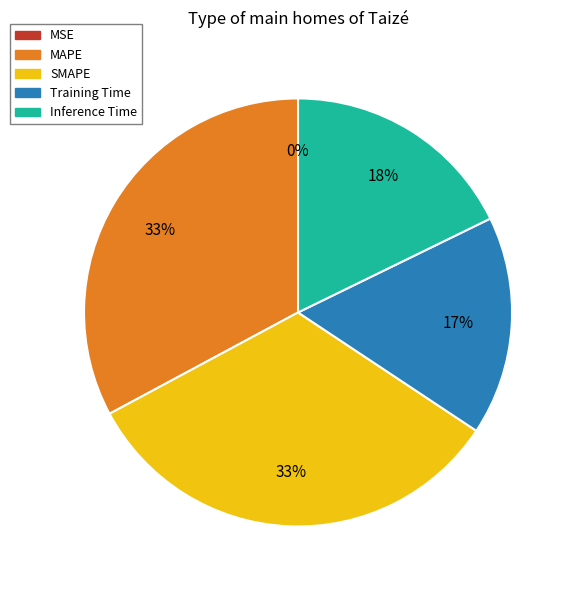

To the nearest percent, what percentage of the pie is SMAPE?

33%